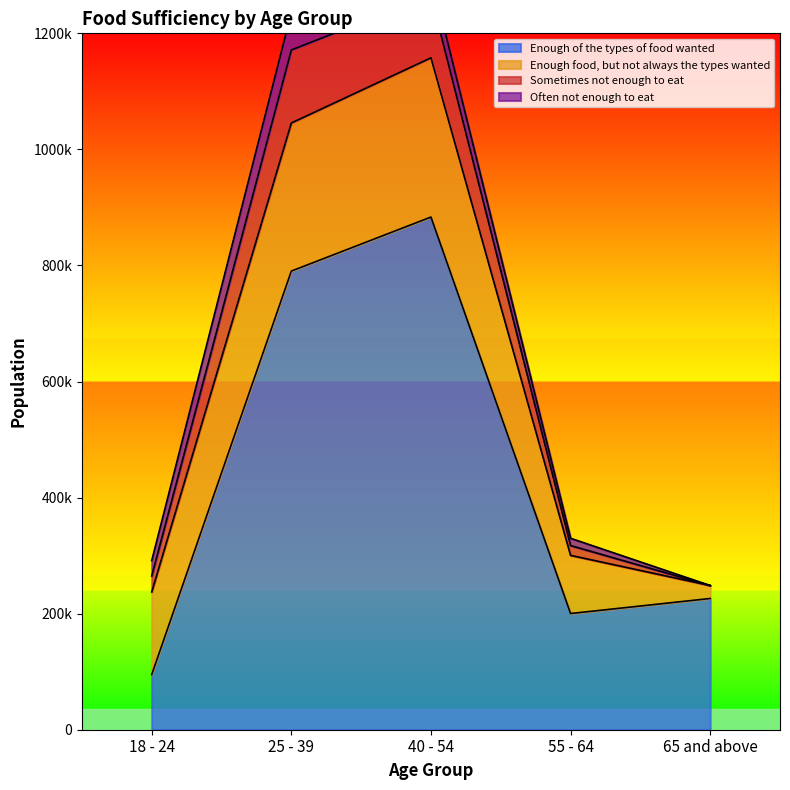

Which series has the widest spread of values?

Enough of the types of food wanted